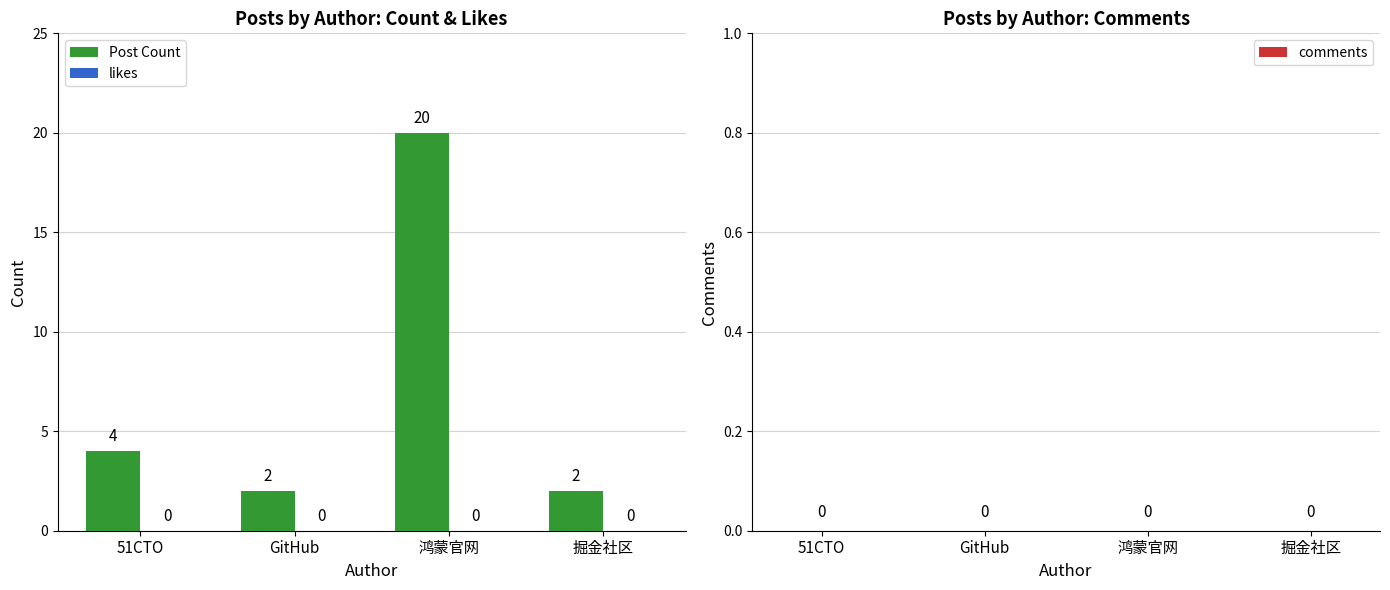

Between 51CTO and 掘金社区, which is larger?

51CTO